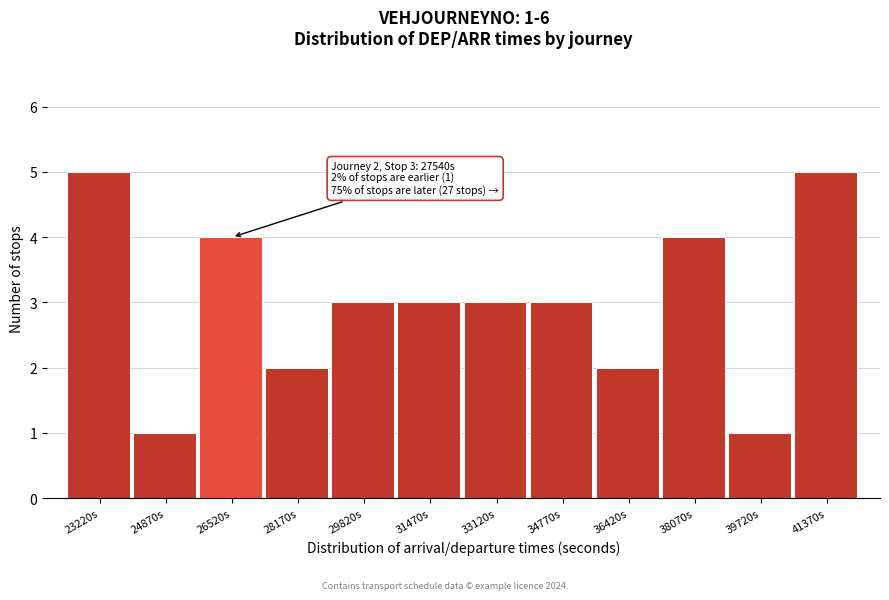

Reading right to left, list all the values displayed in this chart.

41370s=5	39720s=1	38070s=4	36420s=2	34770s=3	33120s=3	31470s=3	29820s=3	28170s=2	26520s=4	24870s=1	23220s=5